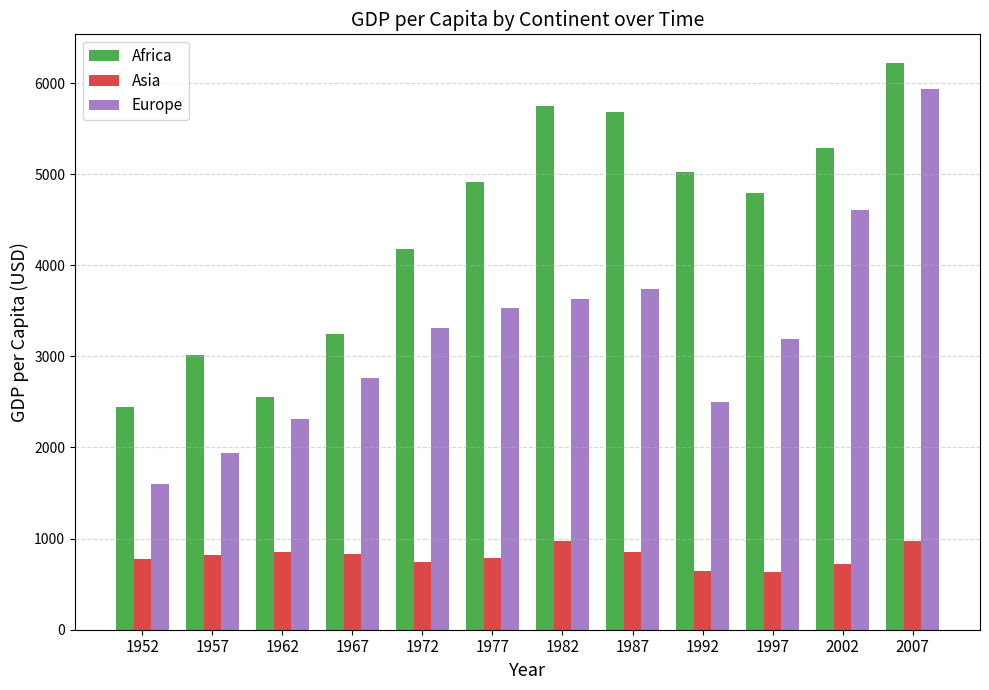

What is the total value across all series at 2002?

10619.0